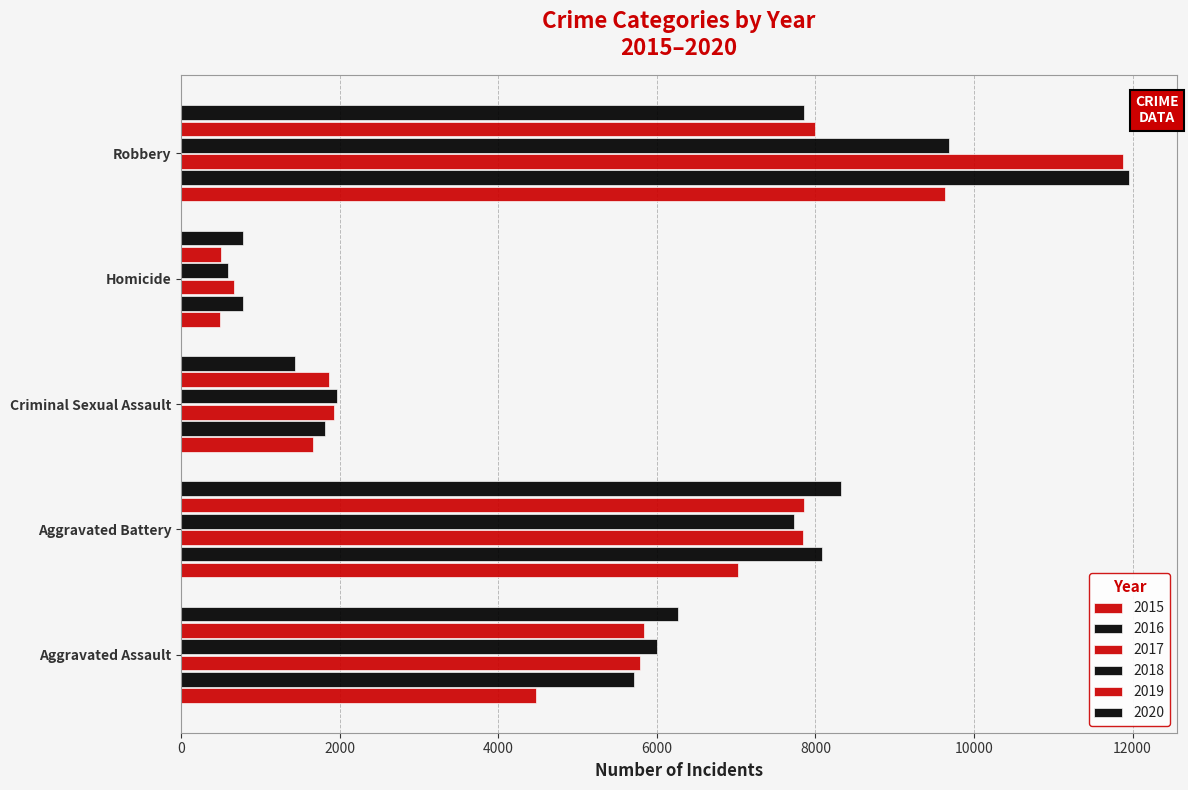

Count the number of categories in the chart.

5